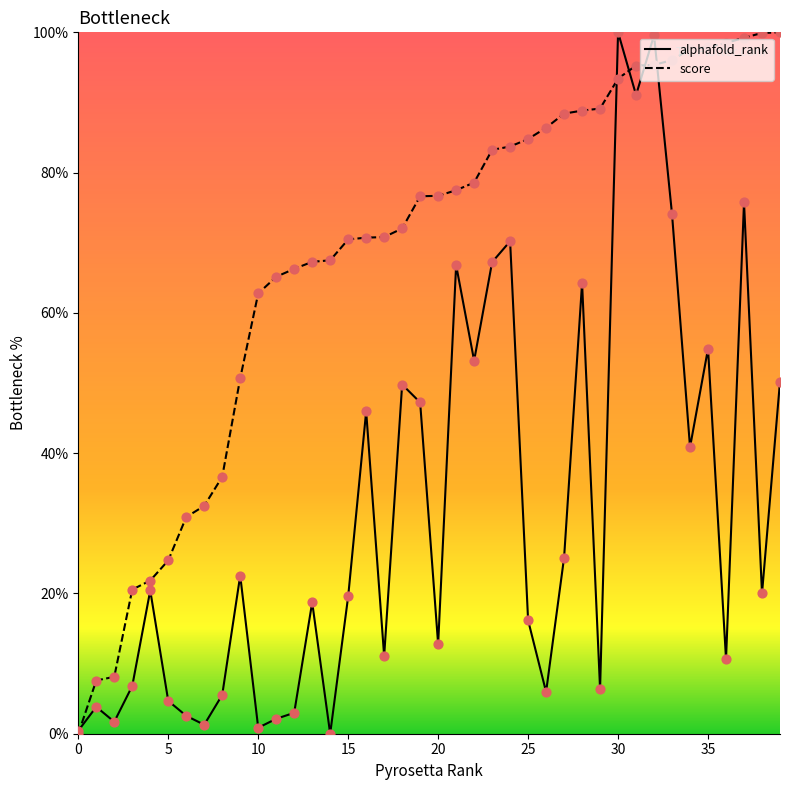

What is the maximum value shown in the chart?

100.0